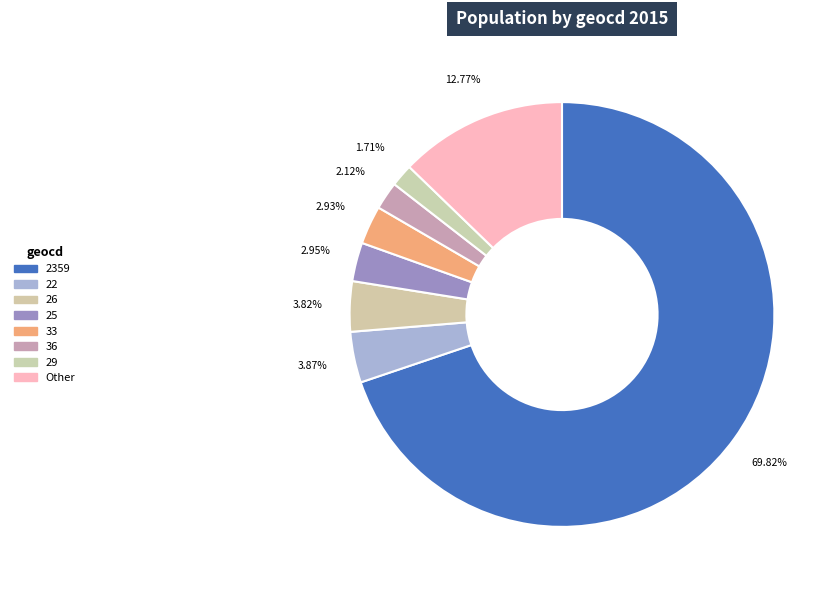

How many segments does this pie chart have?

8